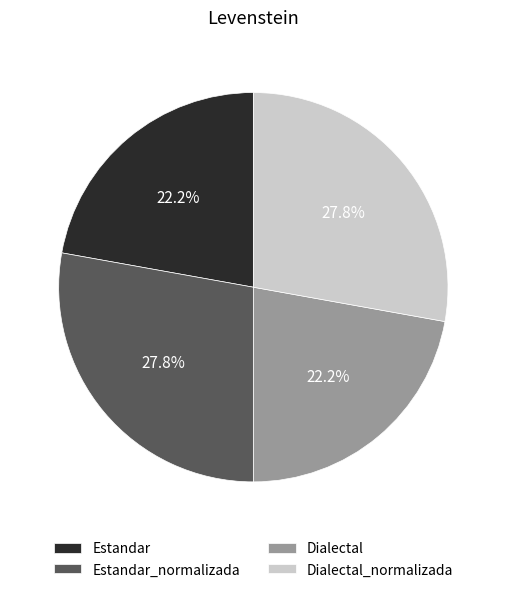

How much of the chart is everything except Estandar?

77.8%